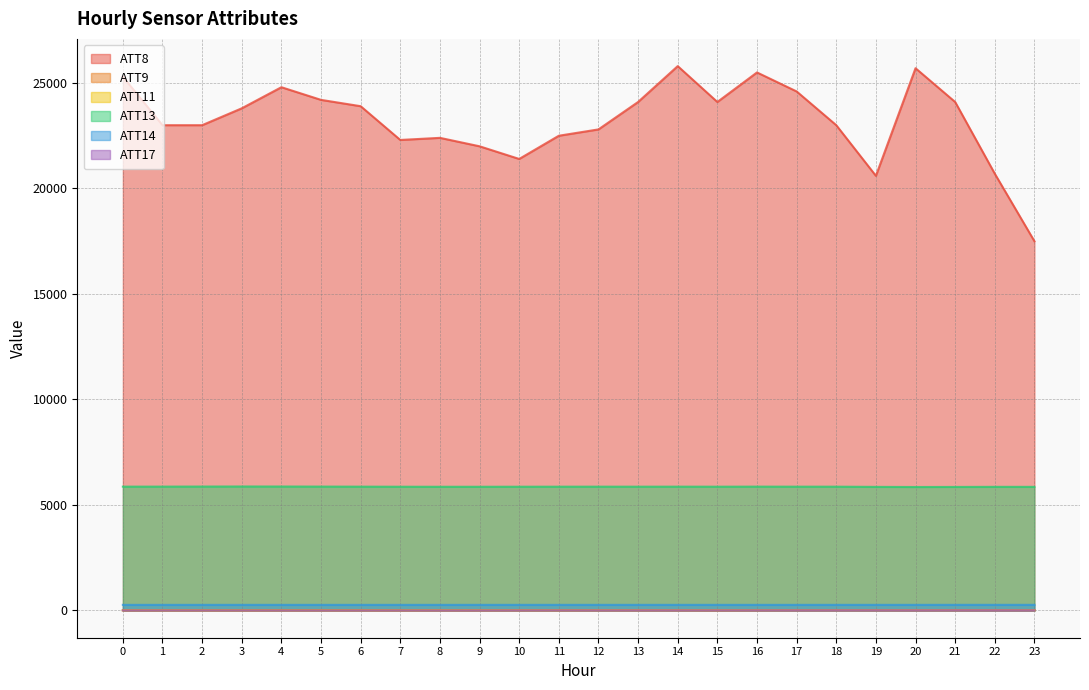

True or false: ATT14 and ATT9 intersect in this chart.

False